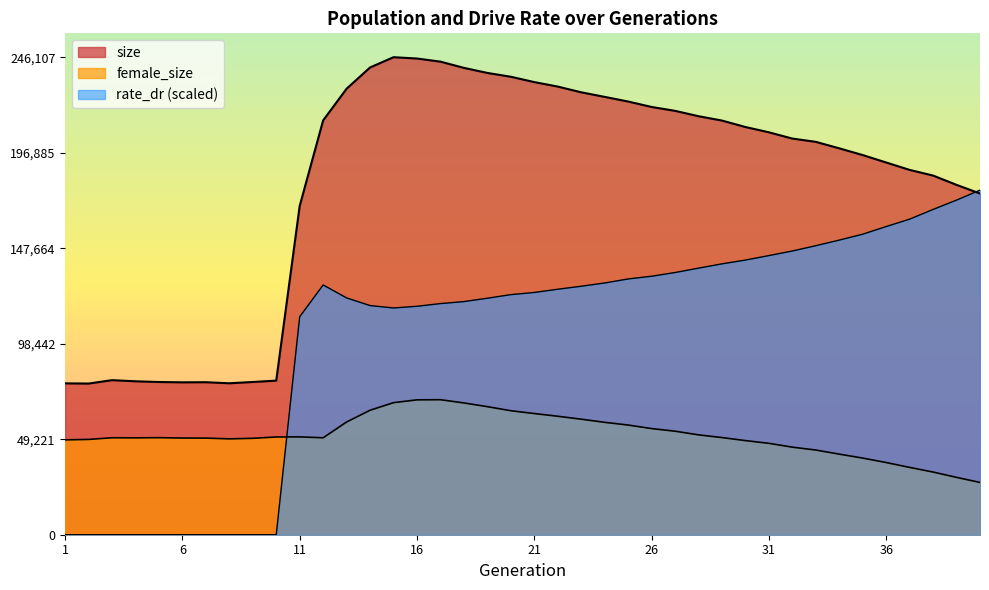

How many lines are shown in the chart?

3